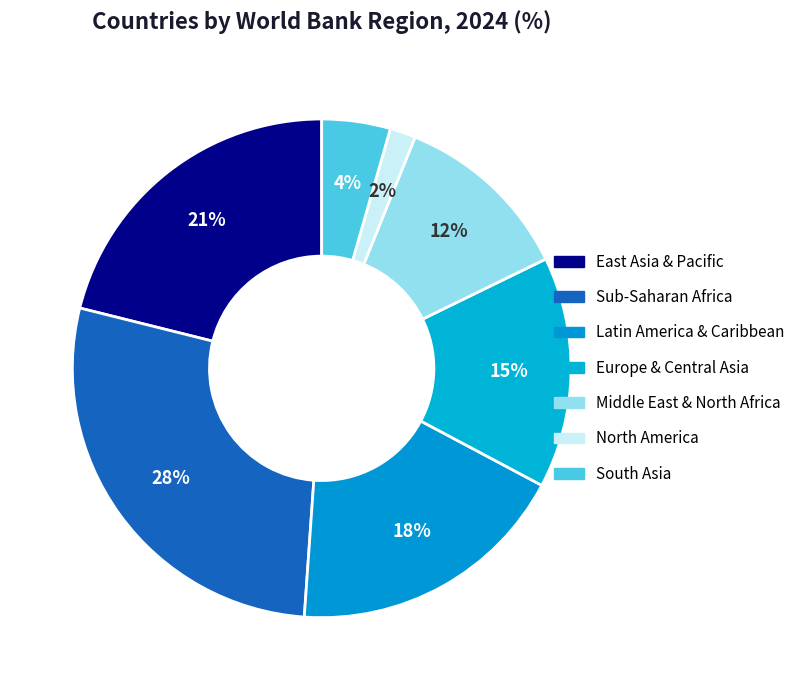

How many segments does this pie chart have?

7